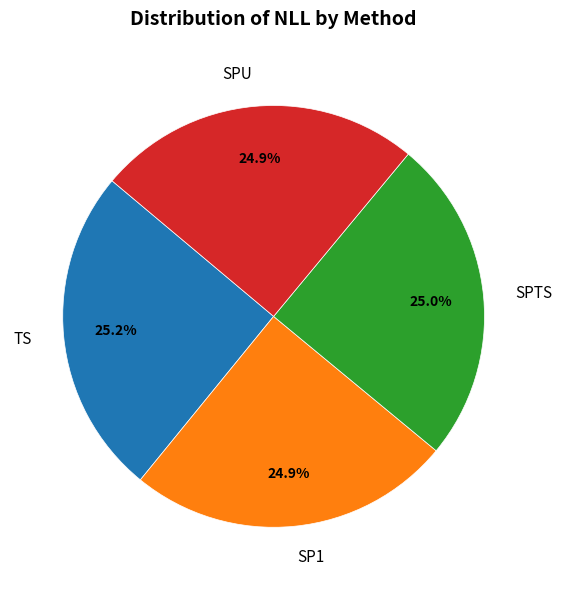

Count the number of slices in the pie.

4